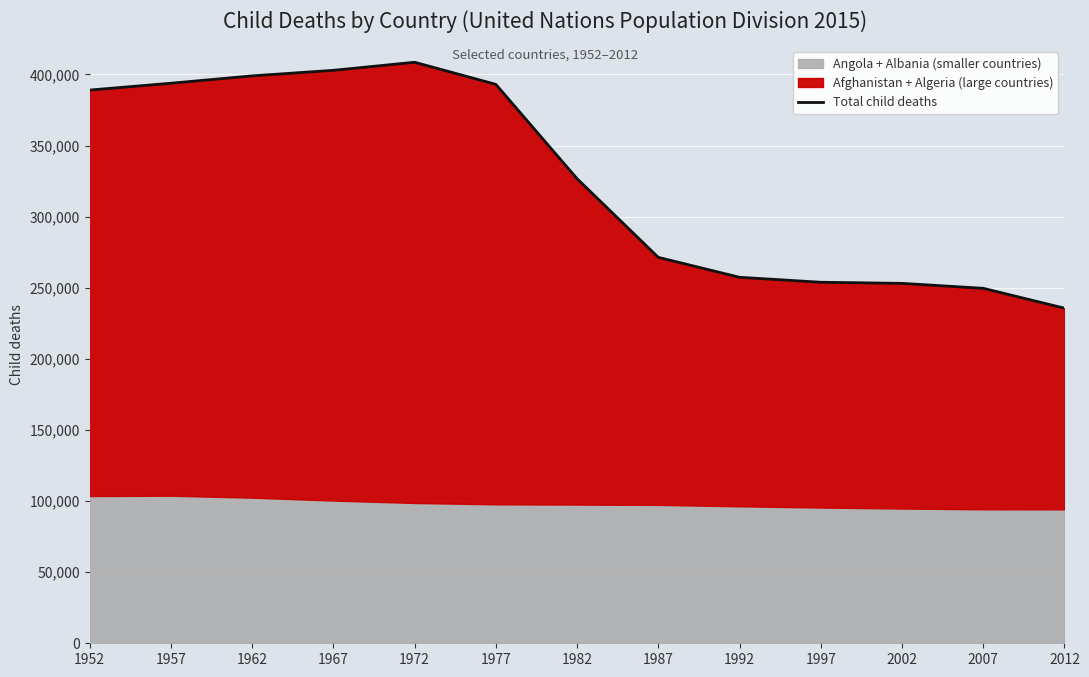

What is the sum of the values at 2012 and 1962?

634622